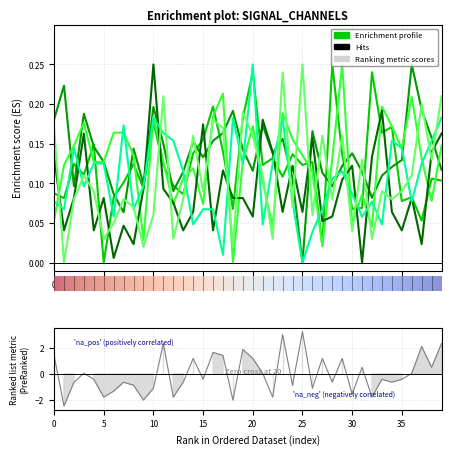

True or false: CH2 | AA1 and CH2 | AA4 intersect in this chart.

True